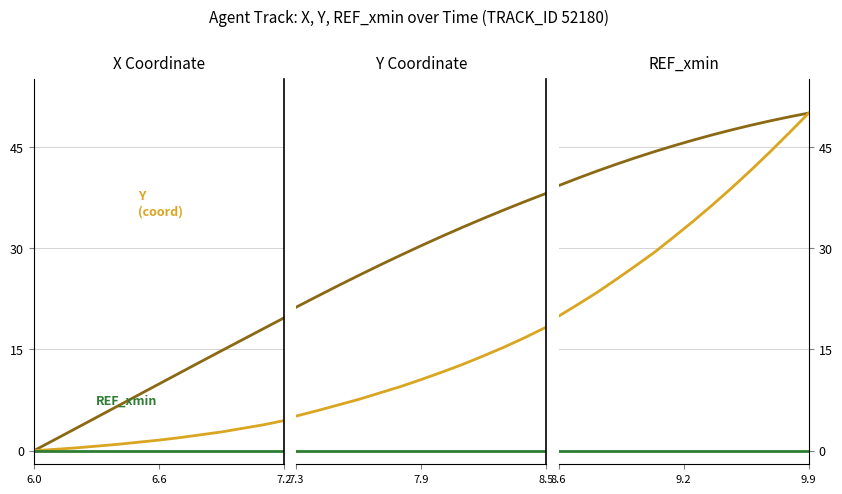

Count the number of categories in the chart.

14